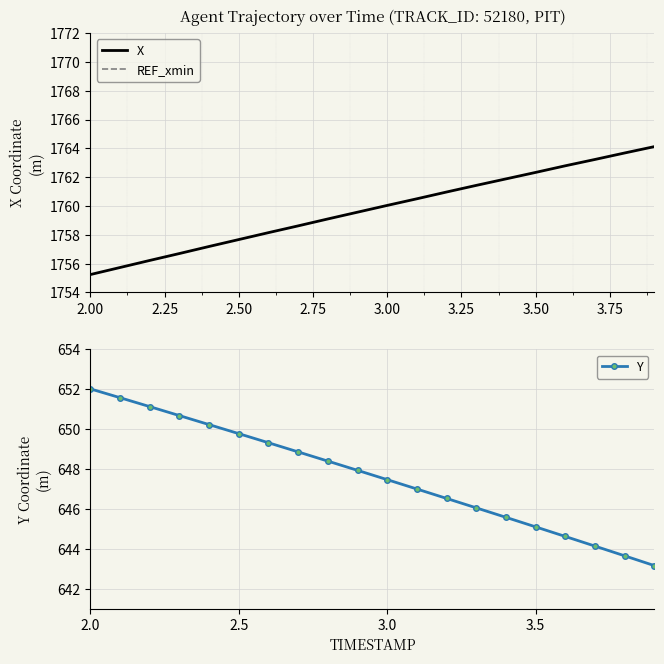

True or false: Y has more than 2 interior local peaks.

False